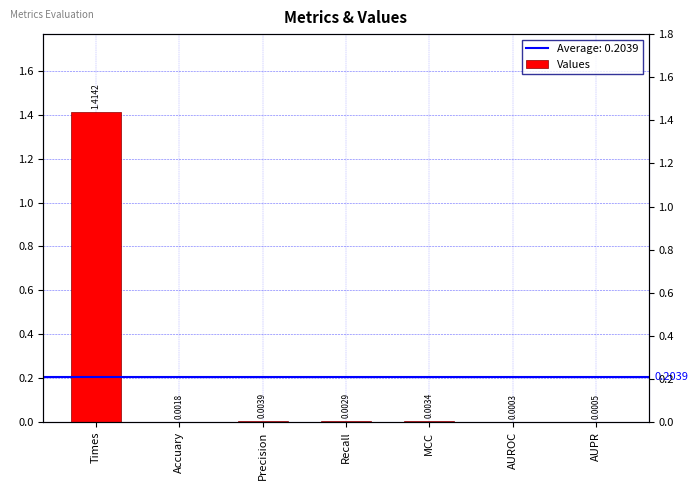

At which category does the chart reach its peak across all series?

Times